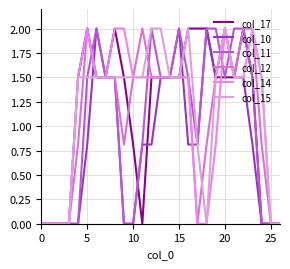

Does the chart display data point markers on the line(s)?

No